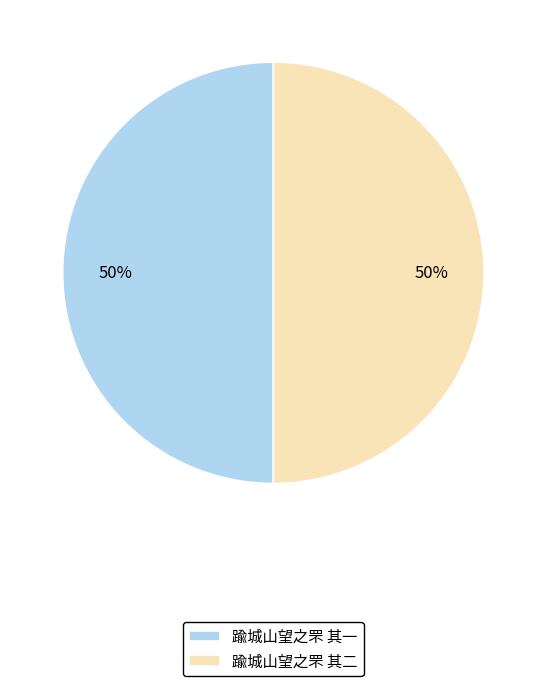

Approximately how many times larger is the value at 踰城山望之罘 其一 compared to 踰城山望之罘 其二?

1.0